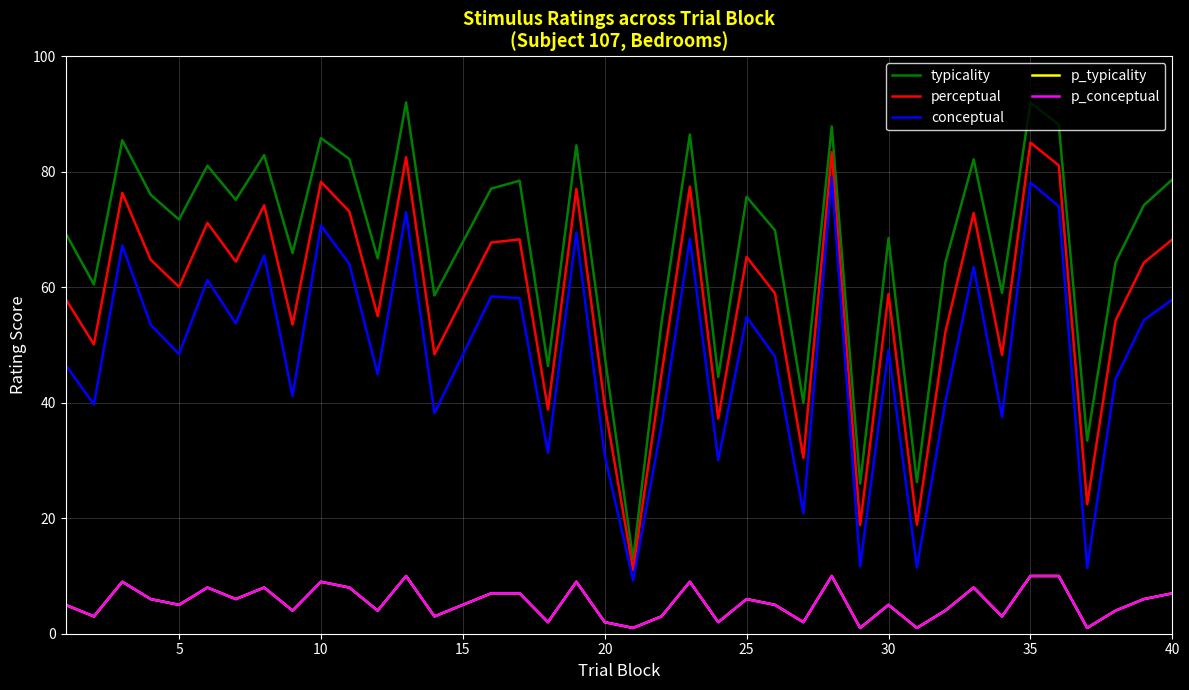

Reading left to right, transcribe all the data shown in this chart.

typicality: 69.4	60.5	85.5	76.0	71.7	81.1	75.2	82.9	65.9	85.9	82.2	65.0	92.0	58.6	77.1	78.5	46.4	84.6	48.1	12.9	53.9	86.5	44.5	75.7	69.9	40.0	87.9	26.0	68.5	26.3	64.2	82.2	59.1	92.0	88.2	33.5	64.3	74.2	78.7
perceptual: 58.0	50.1	76.4	64.8	60.1	71.2	64.5	74.2	53.6	78.3	73.2	55.0	82.5	48.4	67.8	68.3	38.9	77.1	39.5	11.1	45.0	77.5	37.3	65.3	59.0	30.5	83.4	18.8	58.9	18.9	52.2	72.9	48.3	85.1	81.1	22.4	54.2	64.3	68.3
conceptual: 46.6	39.7	67.3	53.5	48.4	61.3	53.8	65.5	41.2	70.7	64.1	45.0	73.0	38.2	58.4	58.1	31.3	69.5	30.9	9.2	36.0	68.4	30.1	54.9	48.0	20.9	79.0	11.7	49.2	11.5	40.1	63.5	37.6	78.2	74.0	11.4	44.1	54.3	57.9
p_typicality: 5.0	3.0	9.0	6.0	5.0	8.0	6.0	8.0	4.0	9.0	8.0	4.0	10.0	3.0	7.0	7.0	2.0	9.0	2.0	1.0	3.0	9.0	2.0	6.0	5.0	2.0	10.0	1.0	5.0	1.0	4.0	8.0	3.0	10.0	10.0	1.0	4.0	6.0	7.0
p_conceptual: 5.0	3.0	9.0	6.0	5.0	8.0	6.0	8.0	4.0	9.0	8.0	4.0	10.0	3.0	7.0	7.0	2.0	9.0	2.0	1.0	3.0	9.0	2.0	6.0	5.0	2.0	10.0	1.0	5.0	1.0	4.0	8.0	3.0	10.0	10.0	1.0	4.0	6.0	7.0